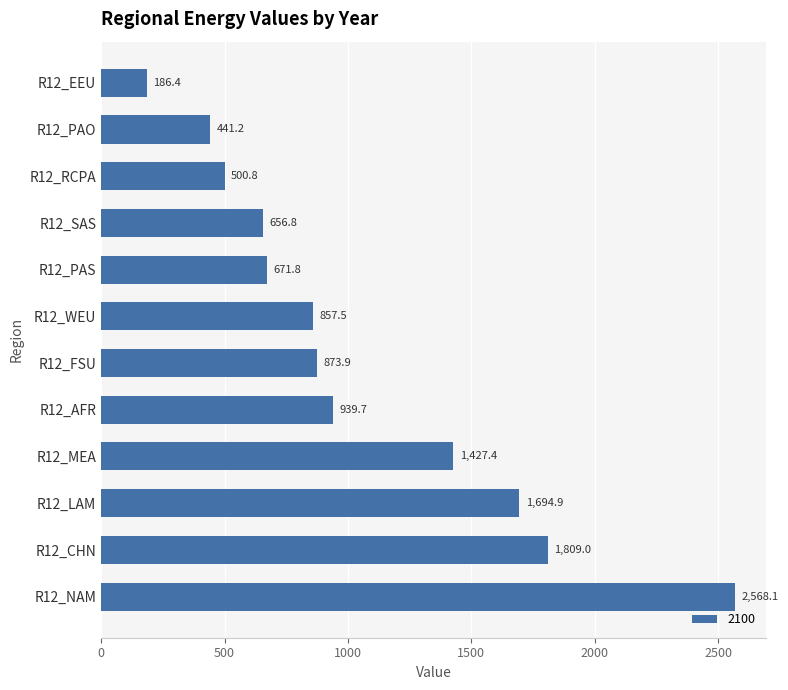

Read the value at R12_AFR.

939.7